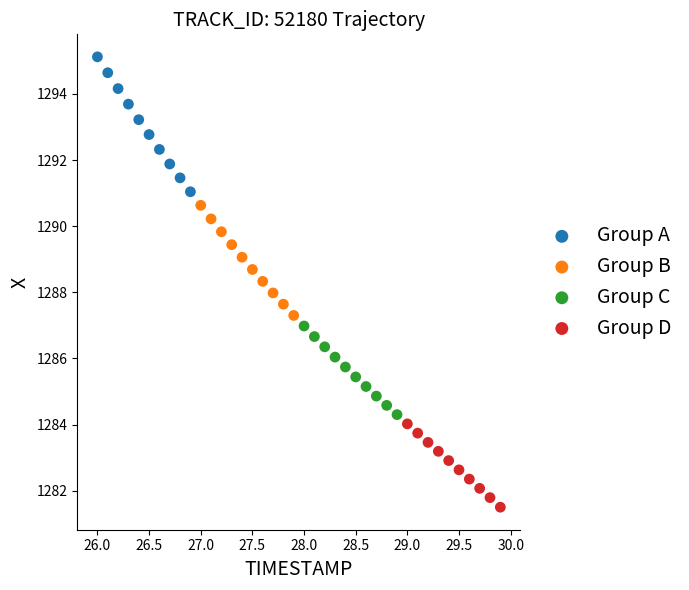

Which series has the largest Y range (max minus min)?

Group A